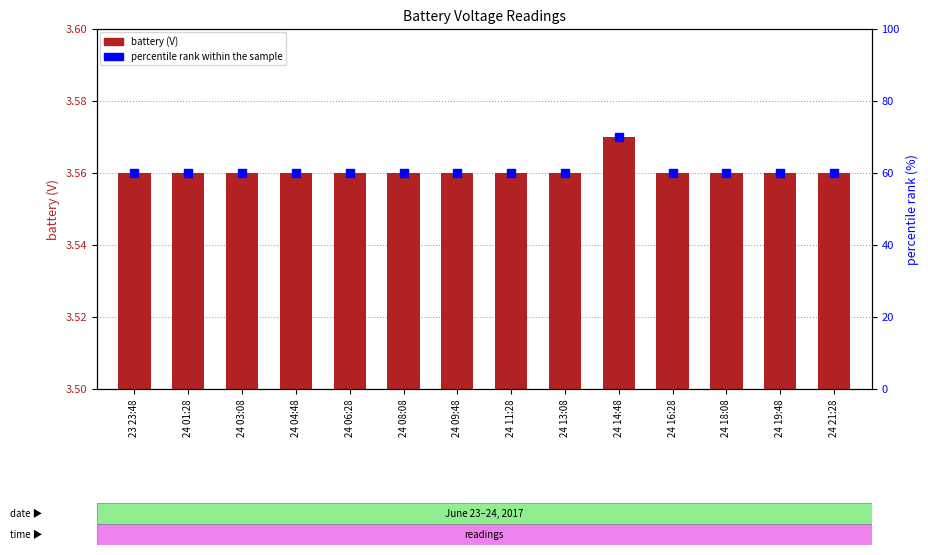

Which series has the largest Y range (max minus min)?

percentile rank